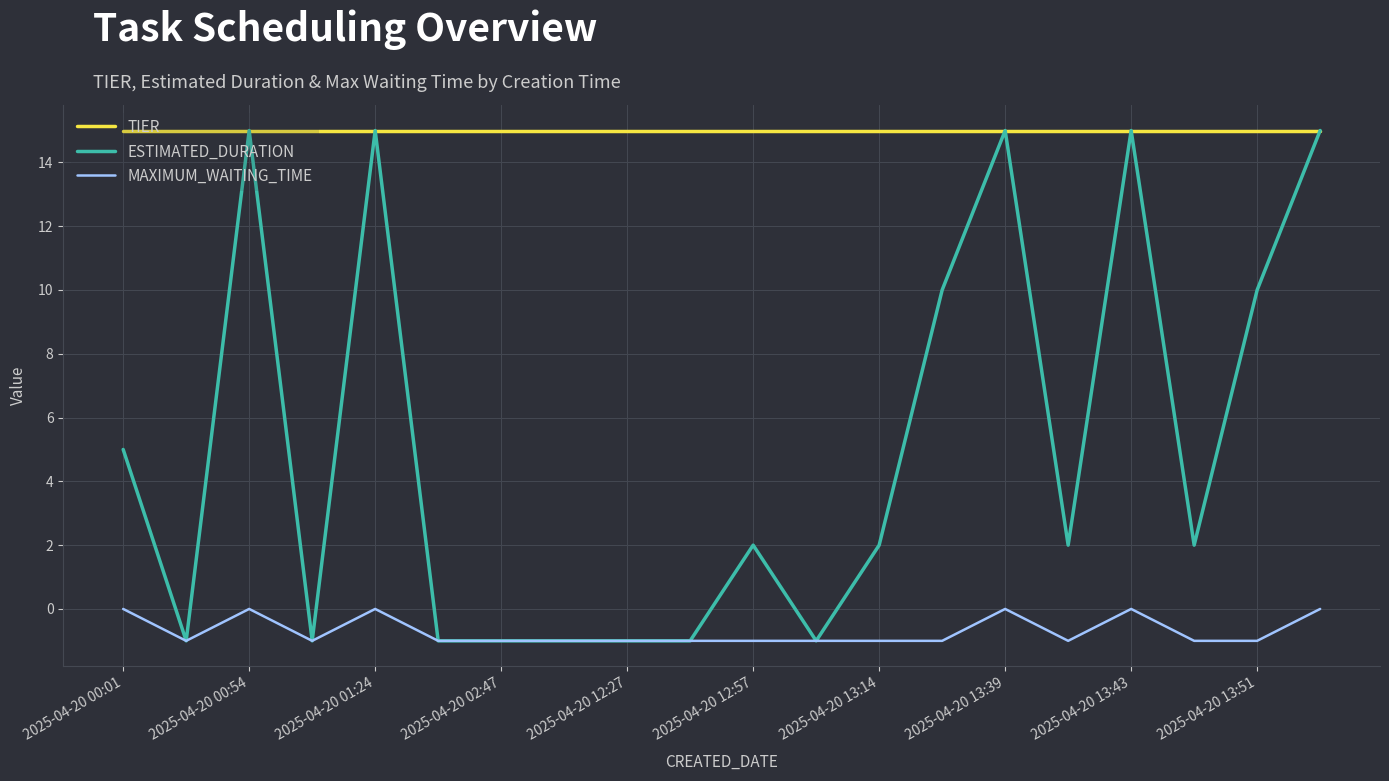

List the series in order of their overall mean, highest first.

TIER, ESTIMATED_DURATION, MAXIMUM_WAITING_TIME